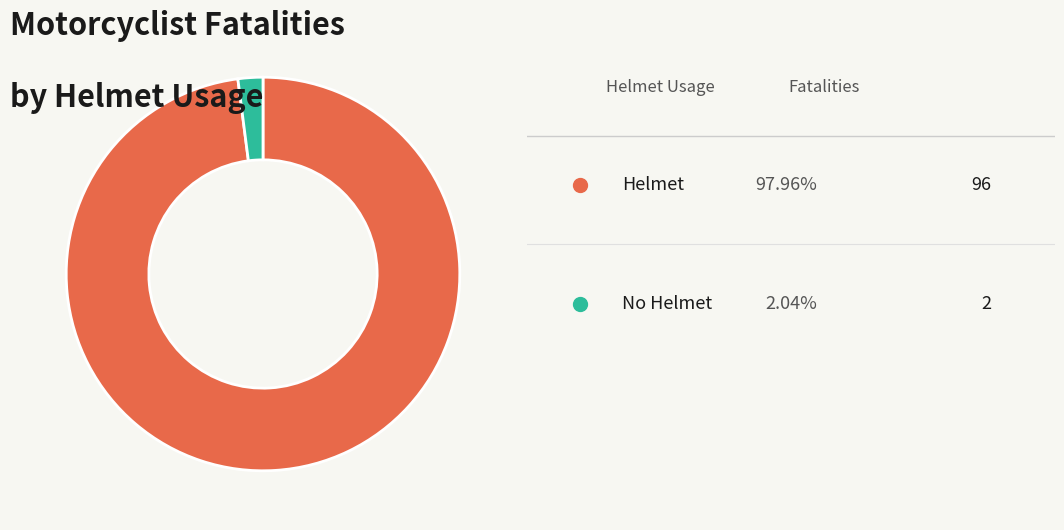

Is there a majority slice in this chart?

Yes